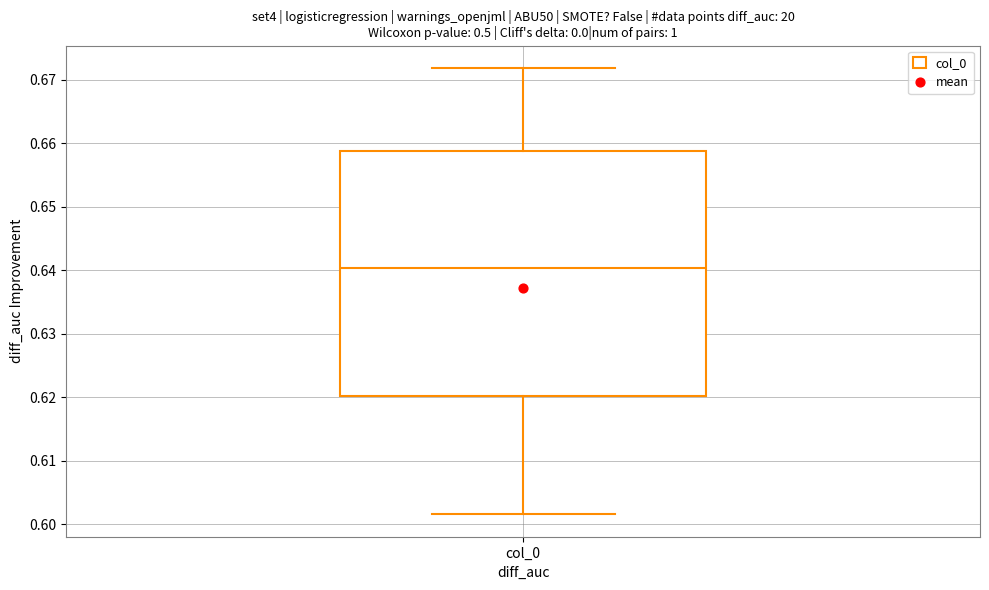

Transcribe this box plot: give where the median line is, the range the box spans, and where the two whiskers end, as read against the y-axis. The values are not printed on the chart, so give them approximately, as read against the axis.

median 0.640, box 0.620 to 0.659, whiskers 0.602 to 0.672